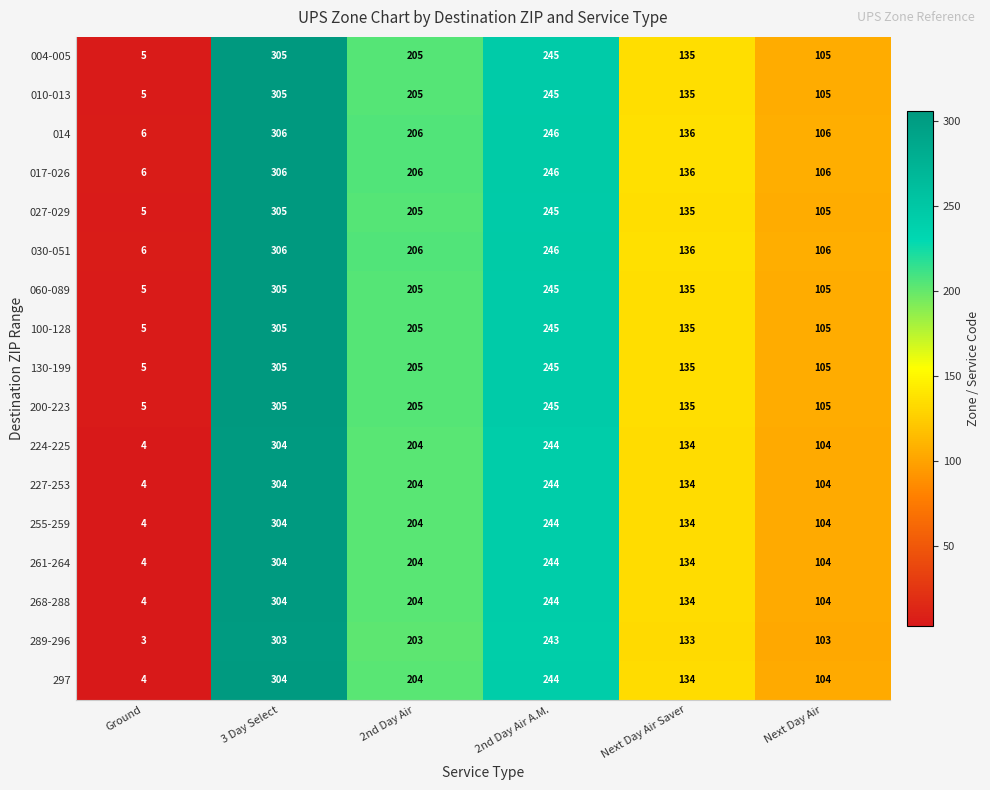

What is the total value across all series at 3 Day Select?

5180